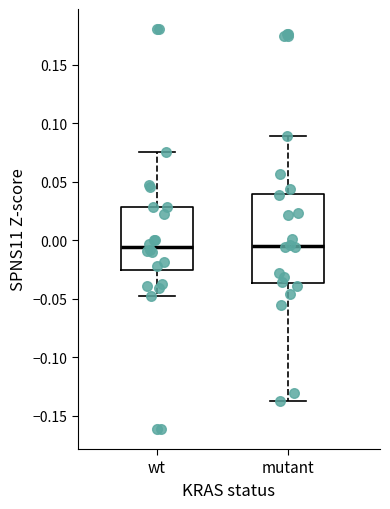

Reading left to right, transcribe this box plot: for each box, give where its median line is, the range the box spans, and where its two whiskers end, as read against the y-axis. The values are not printed on the chart, so give them approximately, as read against the axis.

wt: median -0.005, box -0.025 to 0.030, whiskers -0.050 to 0.075
mutant: median -0.005, box -0.035 to 0.040, whiskers -0.135 to 0.090